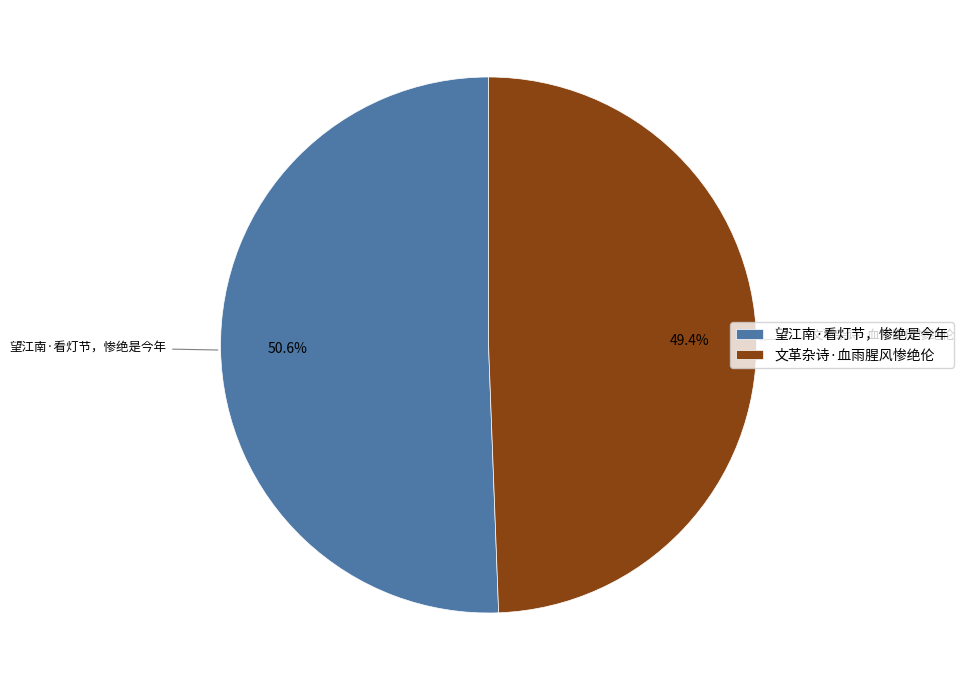

How much of the chart is everything except 文革杂诗·血雨腥风惨绝伦?

50.6%